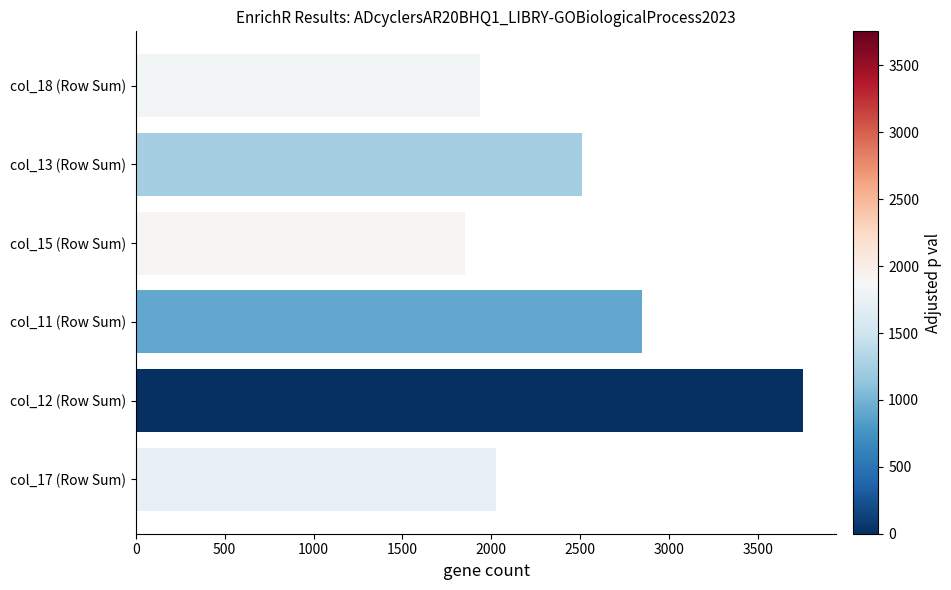

Reading bottom to top, list all the values displayed in this chart.

2028	3755	2848	1854	2513	1935